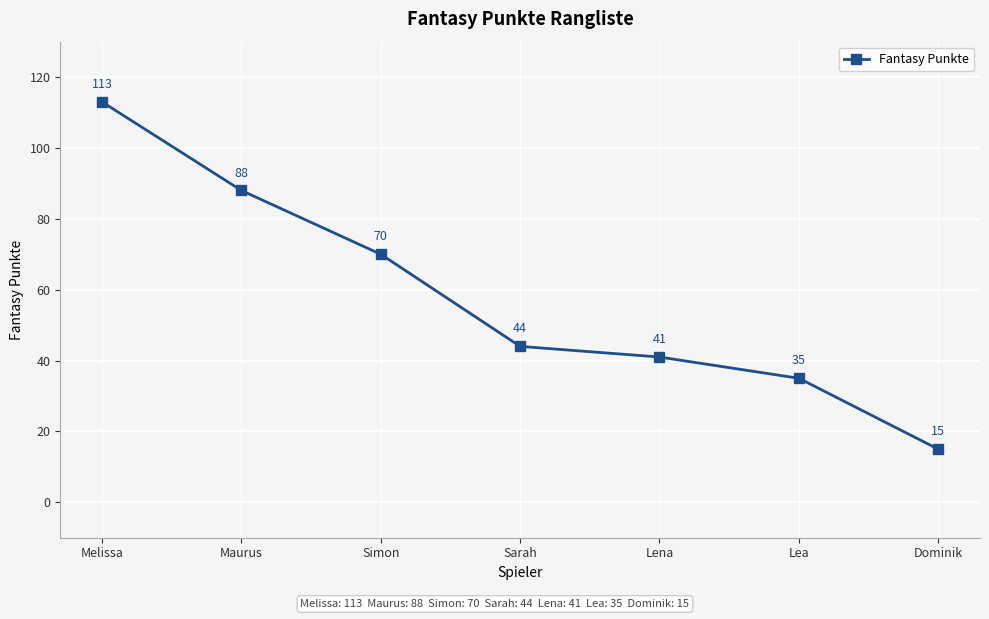

What is the minimum value shown in the chart?

15